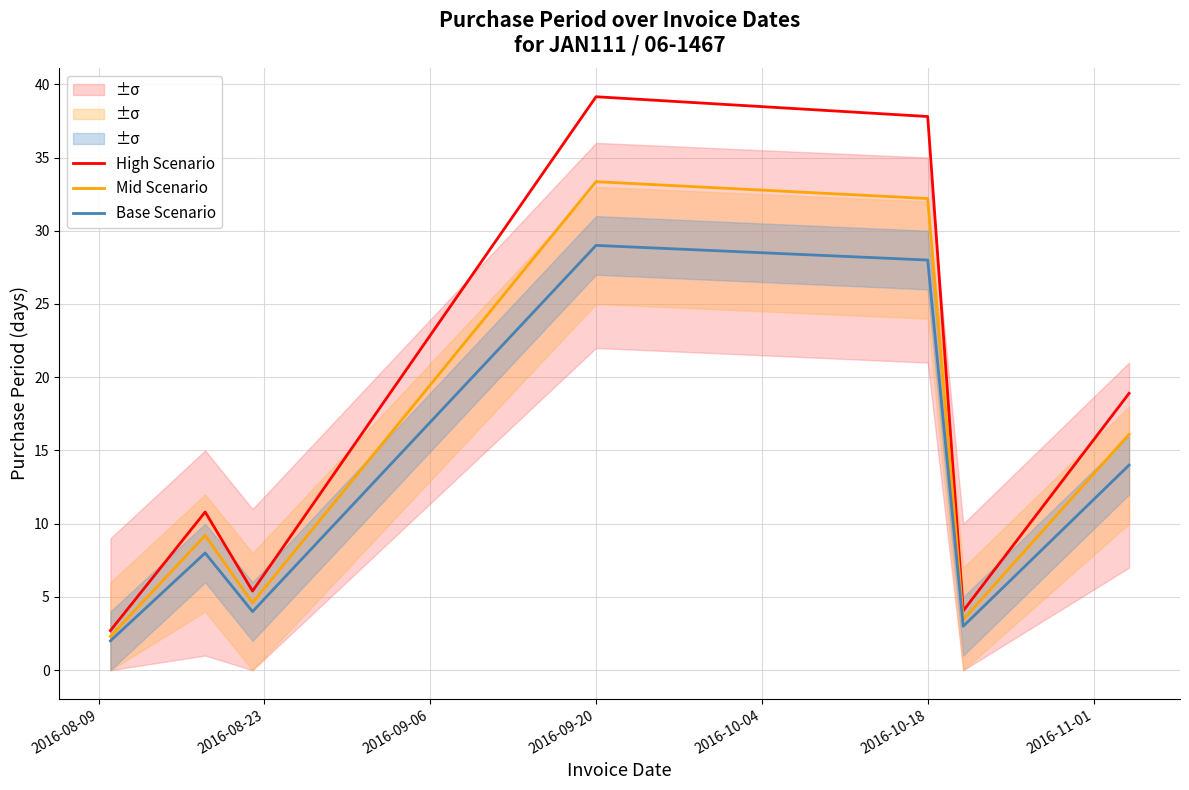

What is the difference between the maximum and minimum values in the Mid Scenario series?

31.0